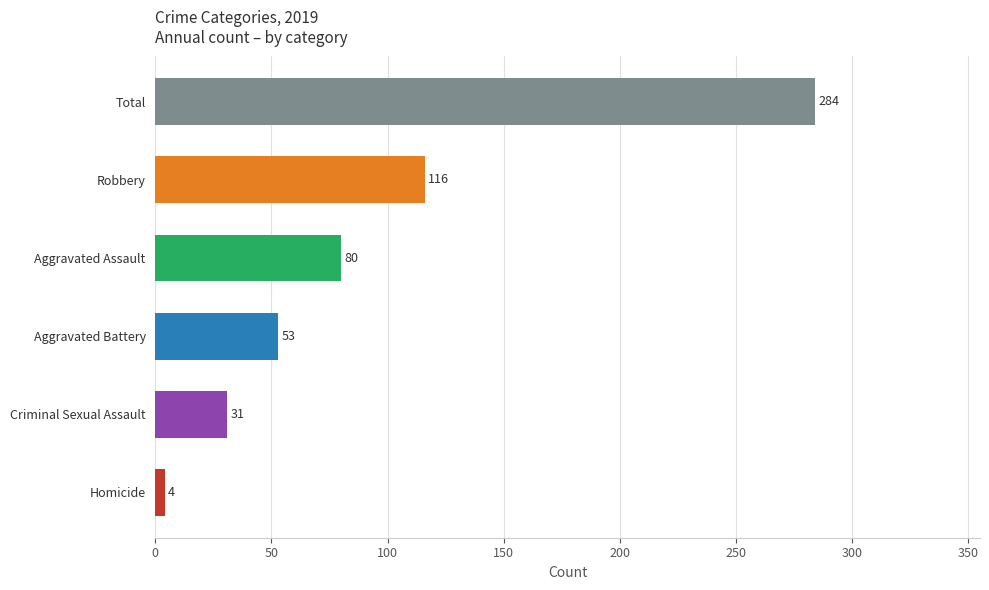

Is it true that the value at Criminal Sexual Assault is 31?

True